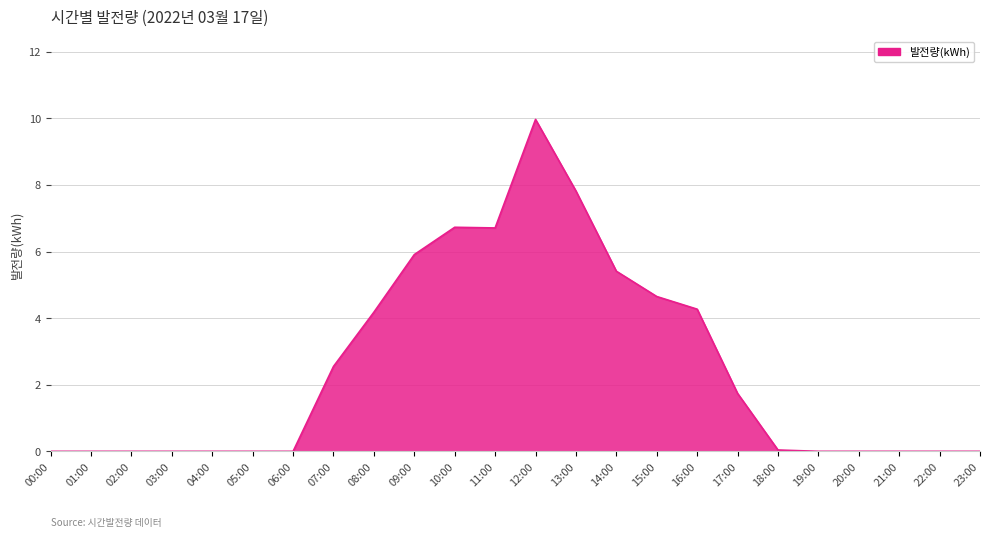

What is the maximum value shown in the chart?

10.0